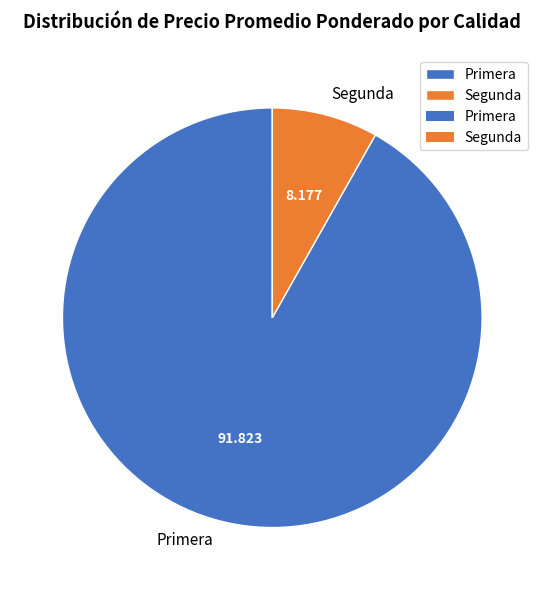

Rank the categories by value from lowest to highest.

Segunda, Primera